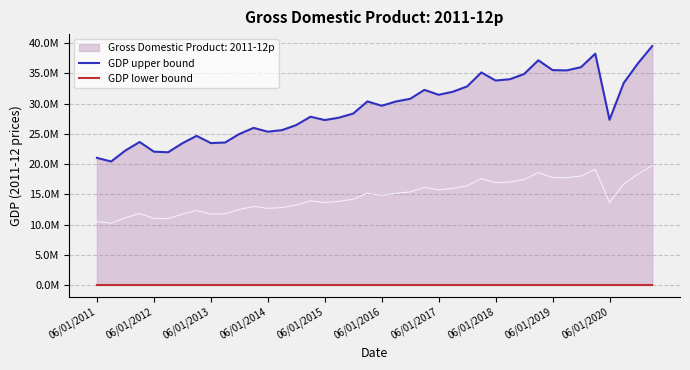

At how many categories does at least one series exceed 27462921?

23